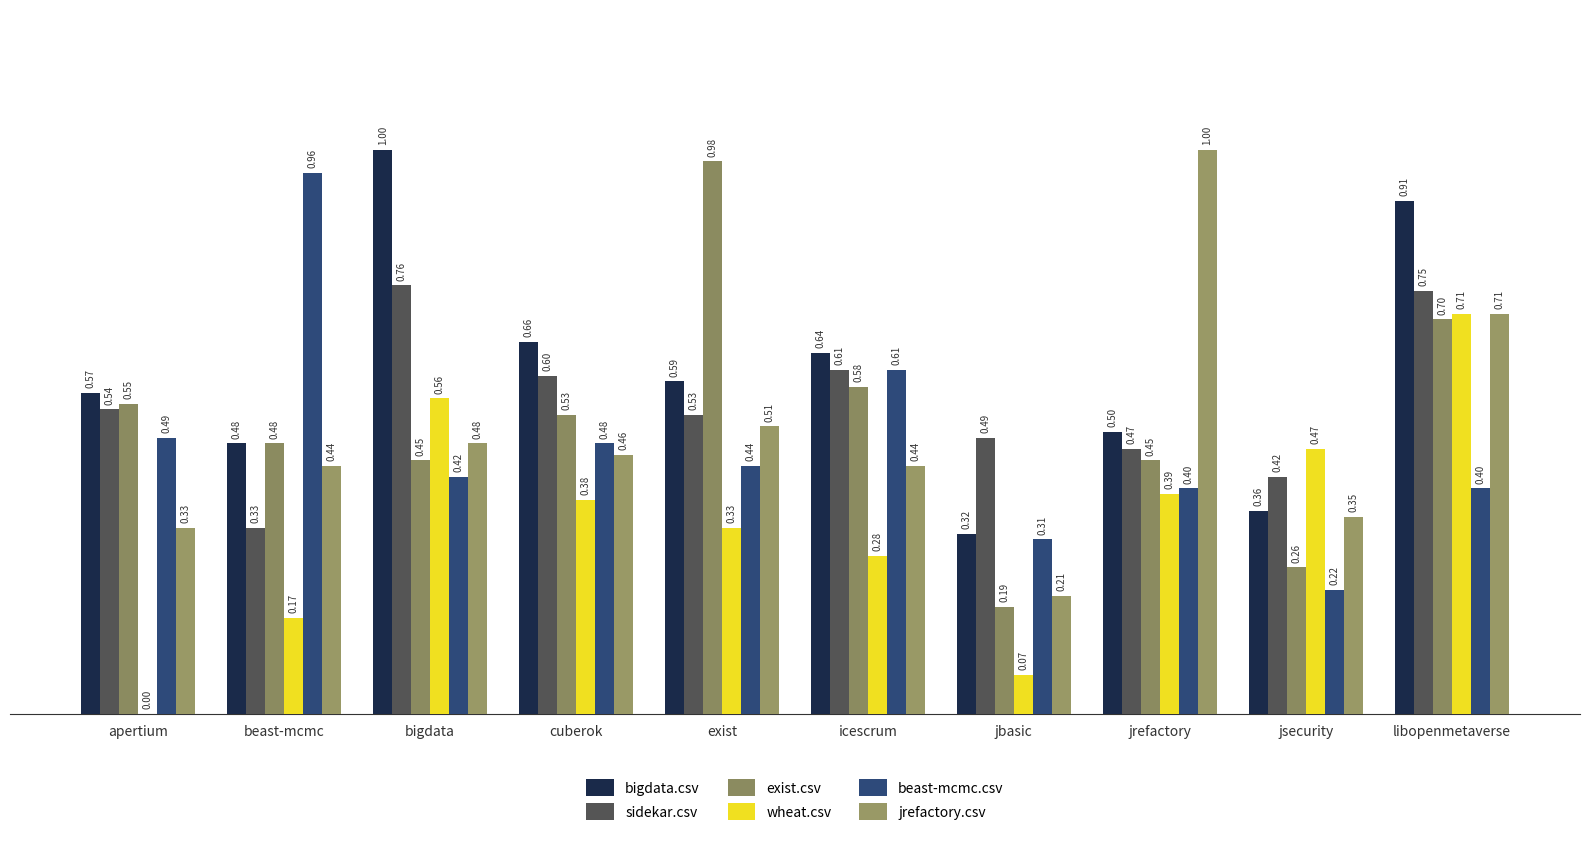

The value of beast-mcmc.csv at apertium is 0.3. True or false?

False